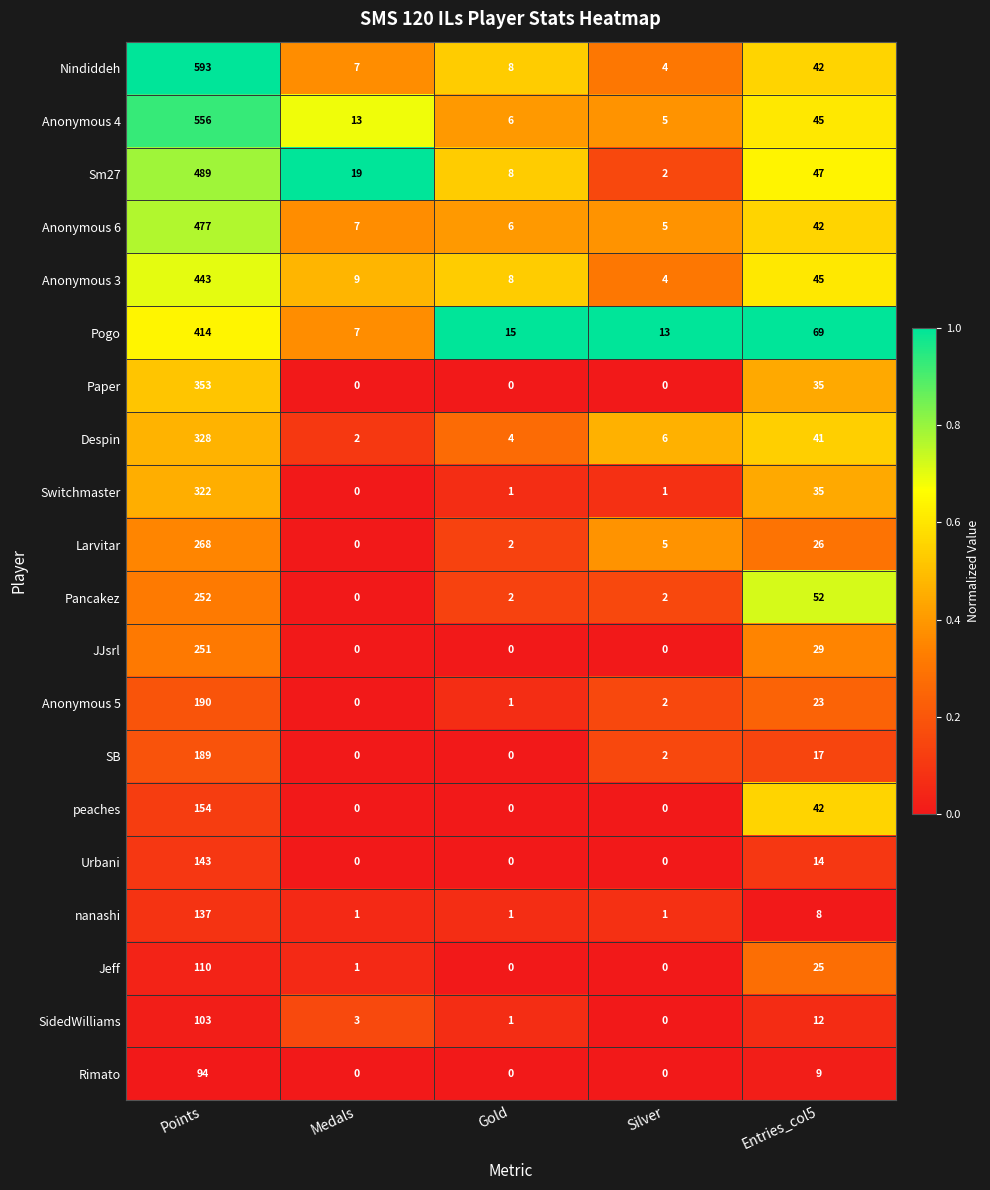

The value of Rimato at Entries_col5 is 9. True or false?

True